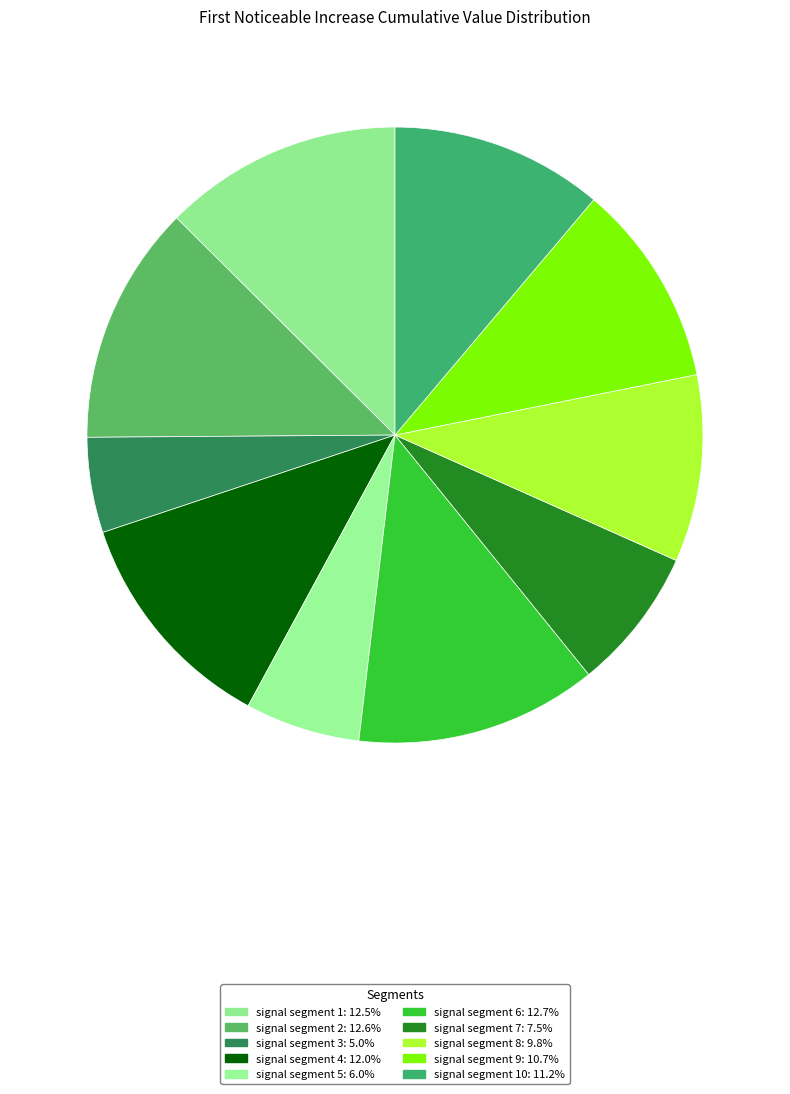

How many slices are in this pie chart?

10